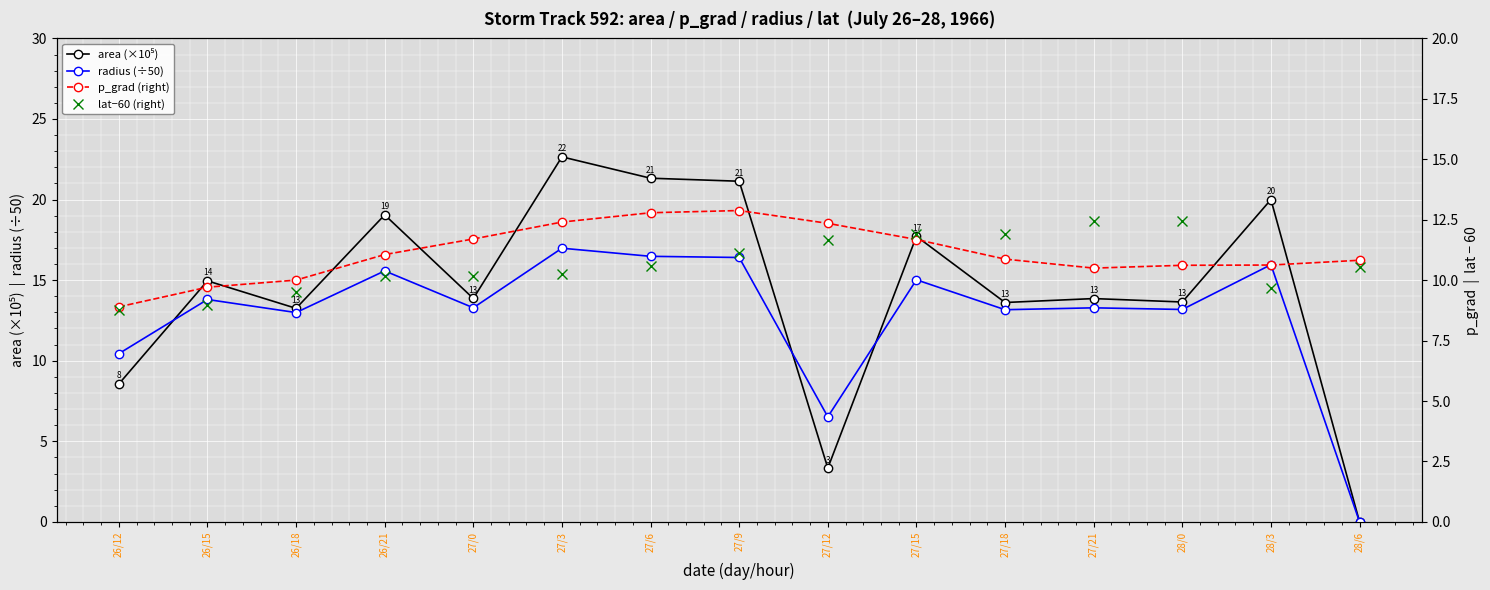

At how many categories does at least one series exceed 16?

6